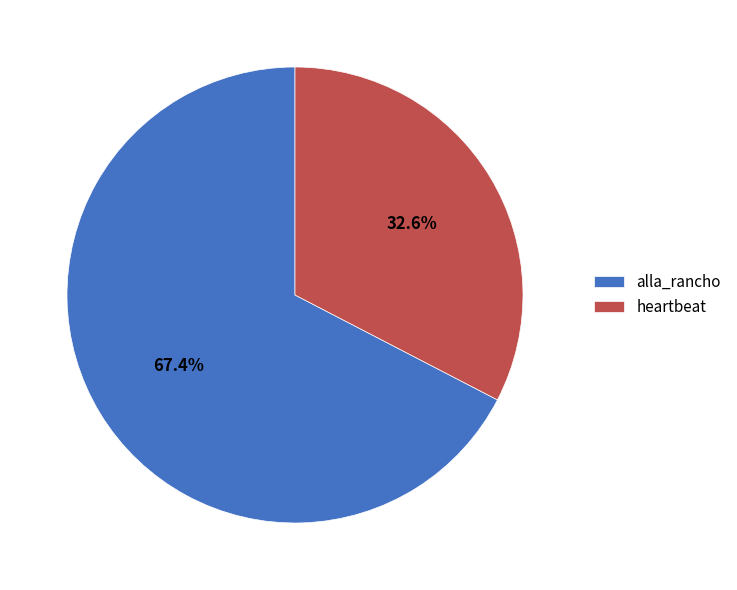

To the nearest percent, what is the difference between the alla_rancho and heartbeat slice percentages?

35%